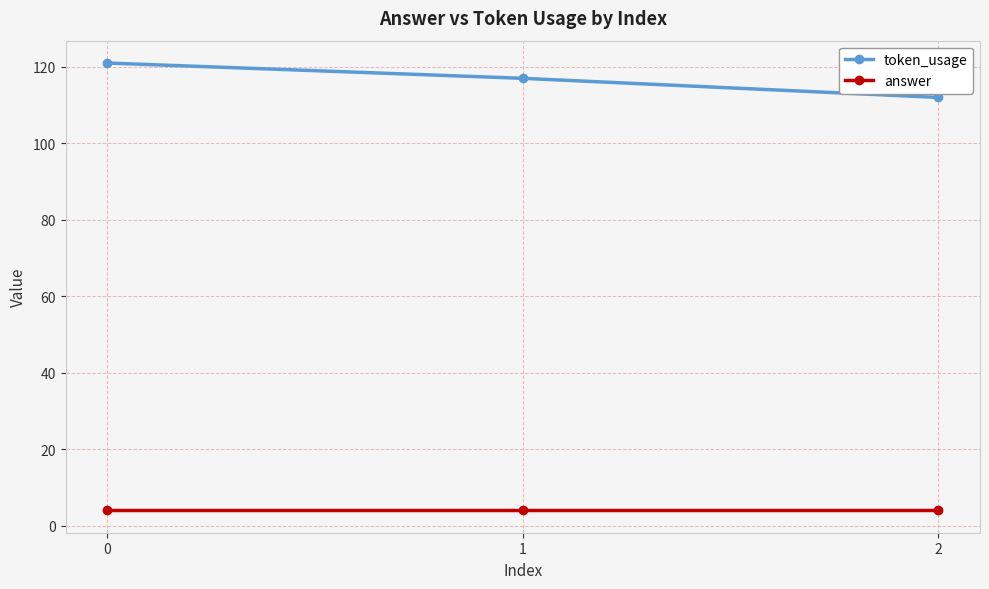

Which series has the widest spread of values?

token_usage